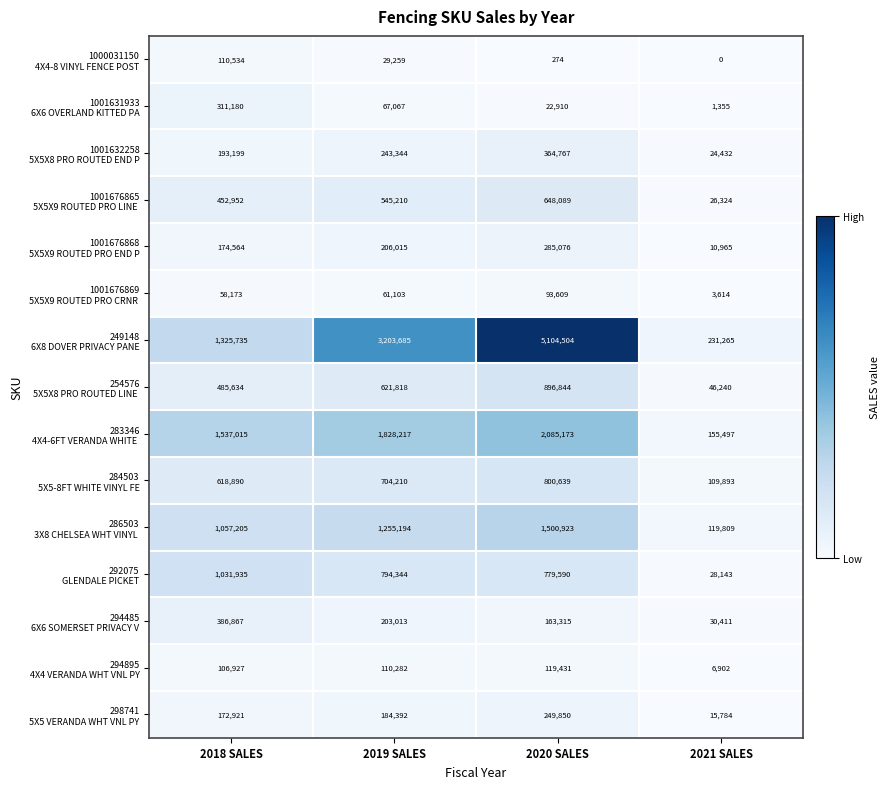

What is the maximum value shown in the chart?

5104504